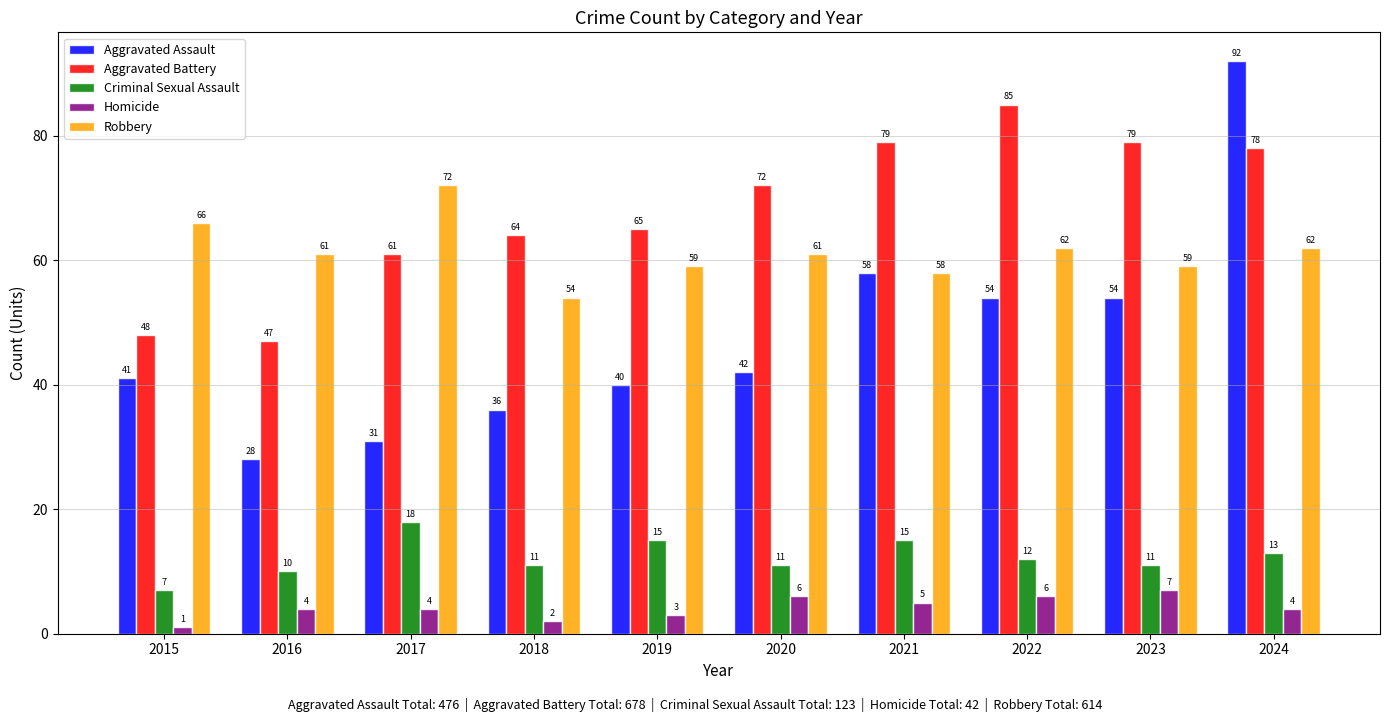

True or false: Criminal Sexual Assault has a value of 15 at 2019.

True